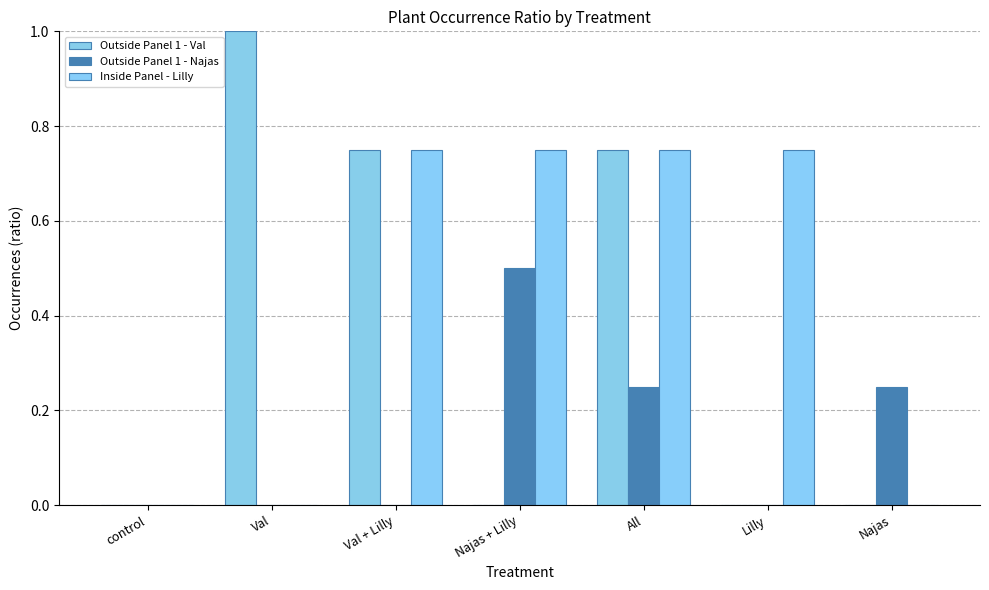

Between Val + Lilly and All, which series saw the biggest shift?

Outside Panel 1 - Najas